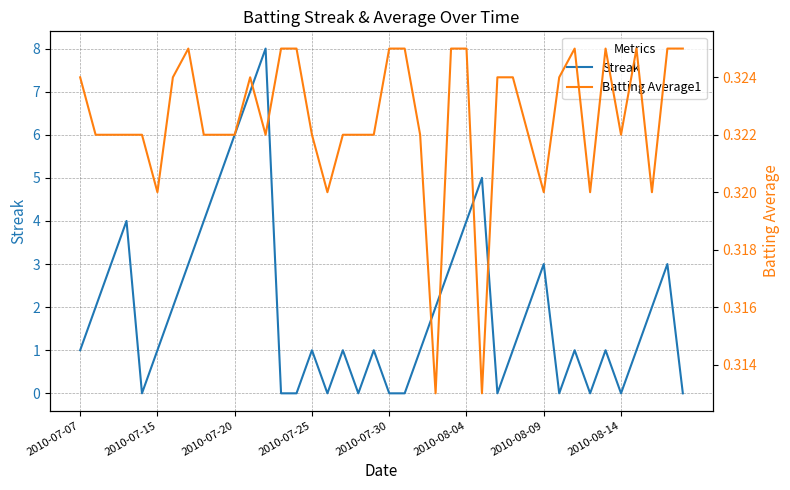

The Streak series shows 5.0 at 27. True or false?

False